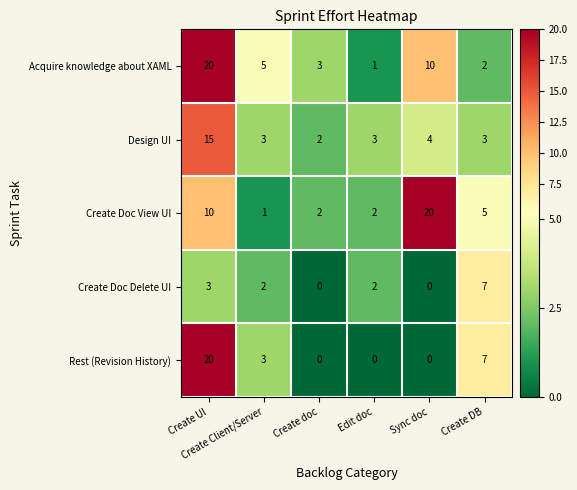

What is the average value of the Create Doc View UI series?

7